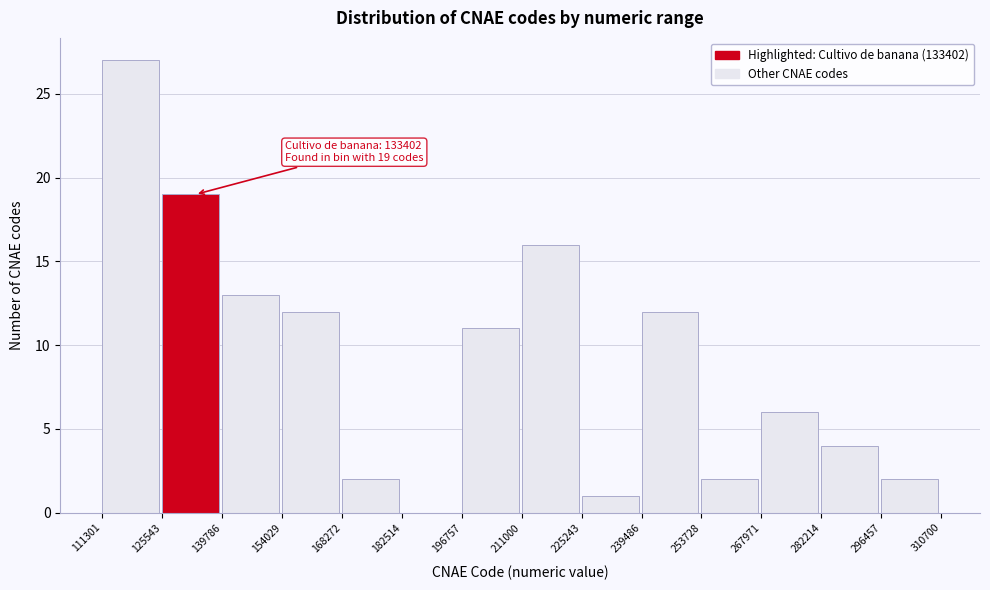

Which range on the x-axis has the tallest bar?

111301 to 125543